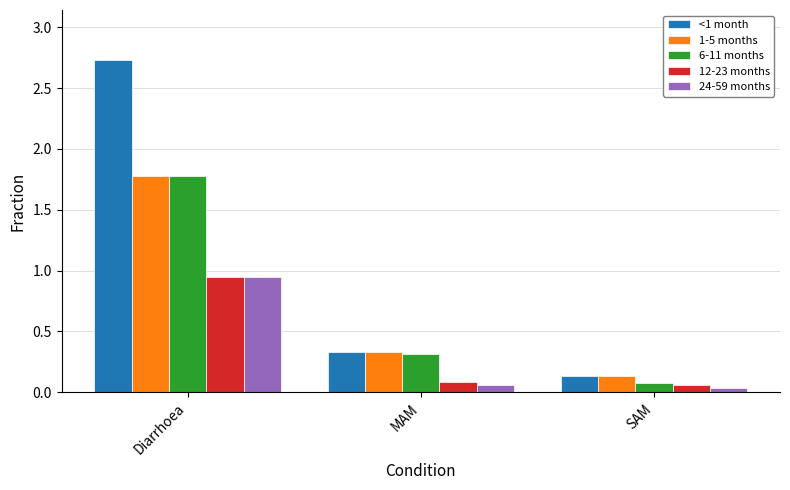

What is the value of the <1 month bar at the 2nd from the left?

0.3